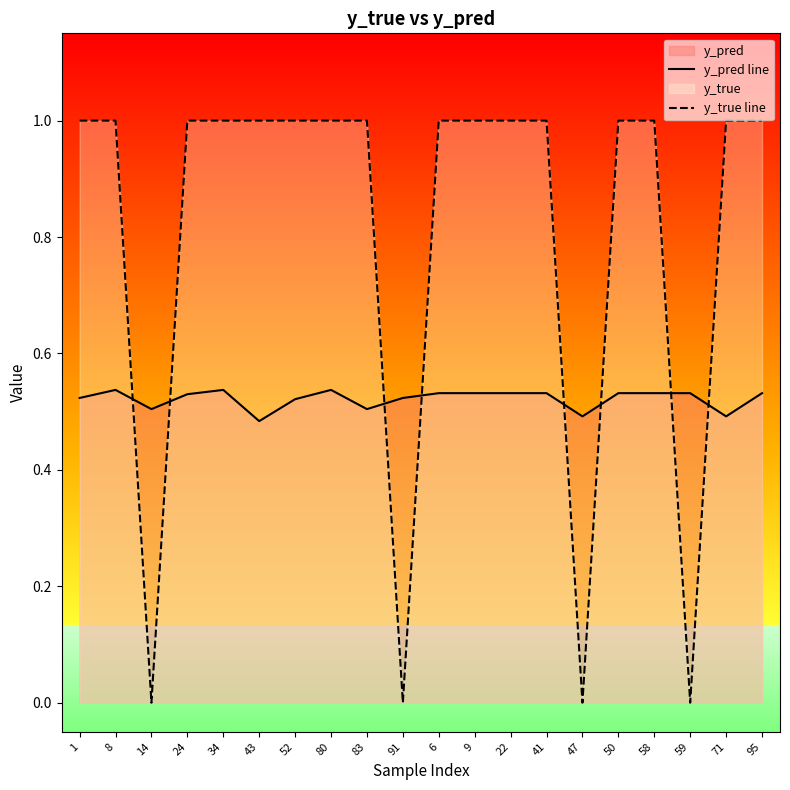

What is the average value of the y_pred line series?

0.5